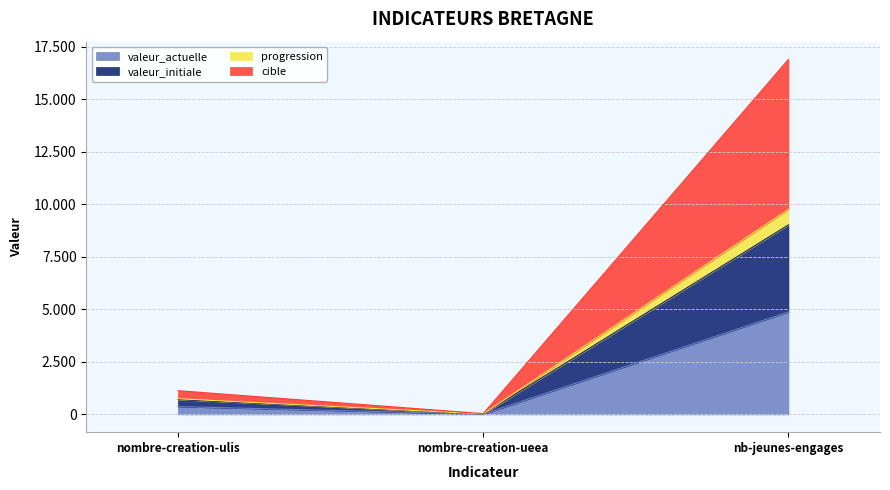

The value of progression at nombre-creation-ueea is 38. True or false?

True